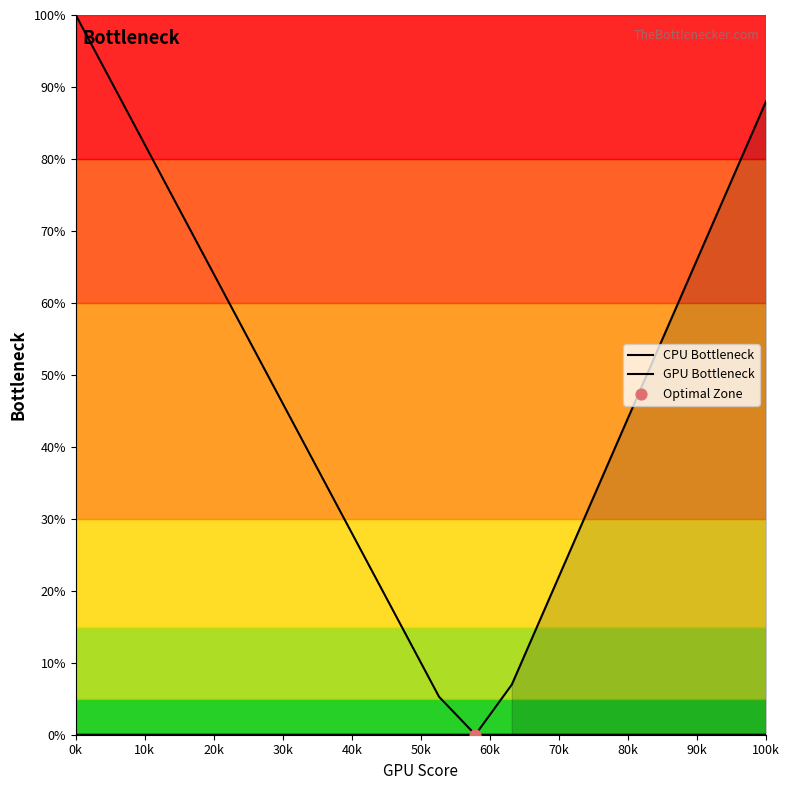

At how many categories does at least one series exceed 91?

1